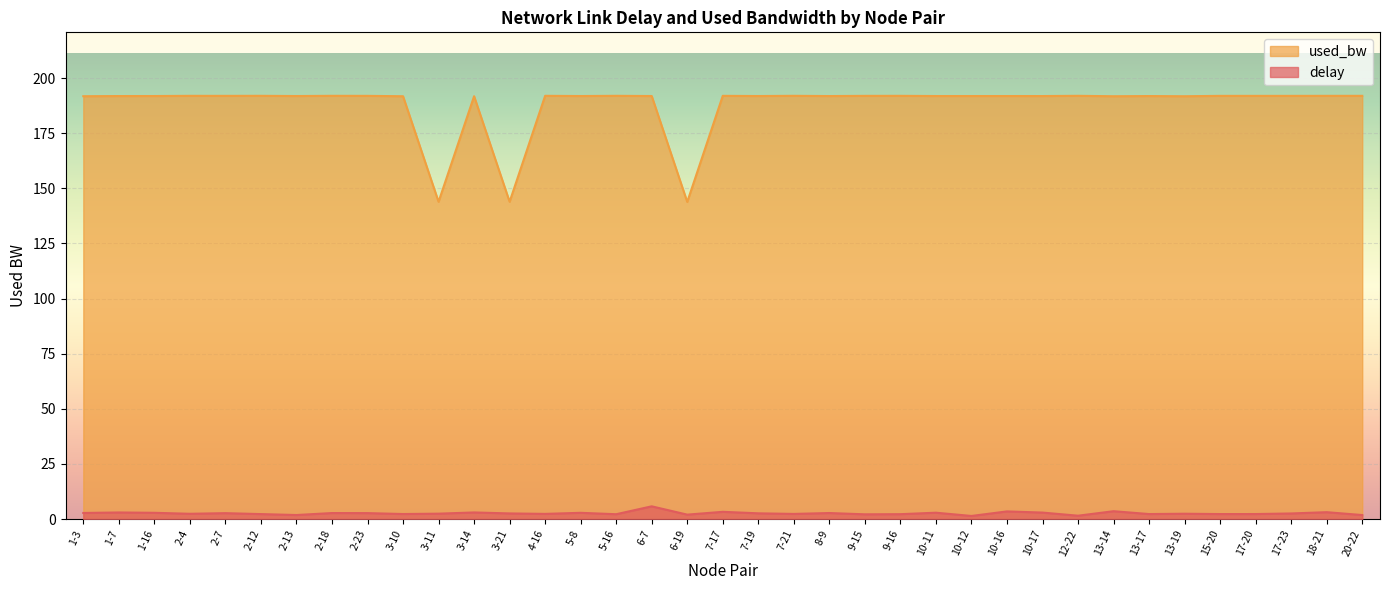

True or false: used_bw and delay cross at least once.

False